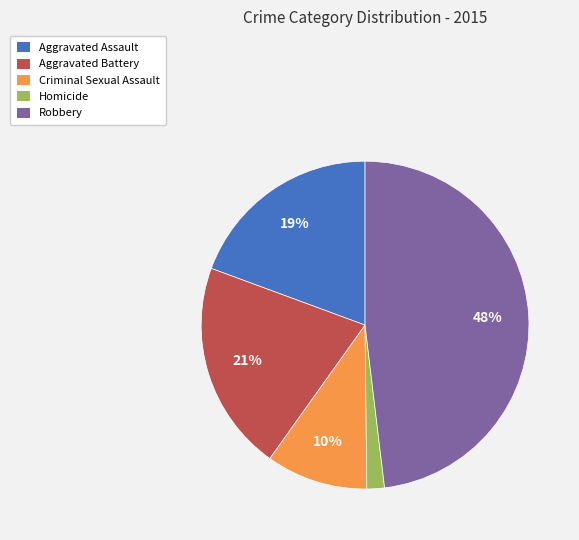

To the nearest percent, what is the difference between the Aggravated Battery and Robbery slice percentages?

27%